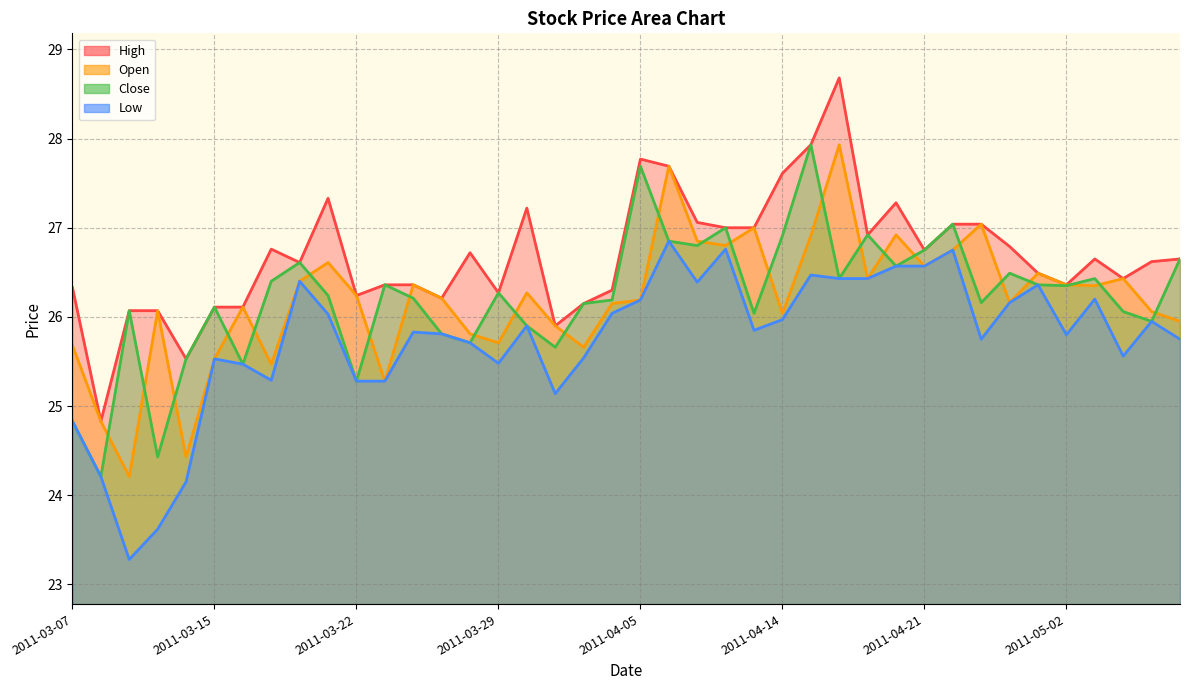

What is the difference between the open values at 2011-04-06 and 2011-03-15?

2.2